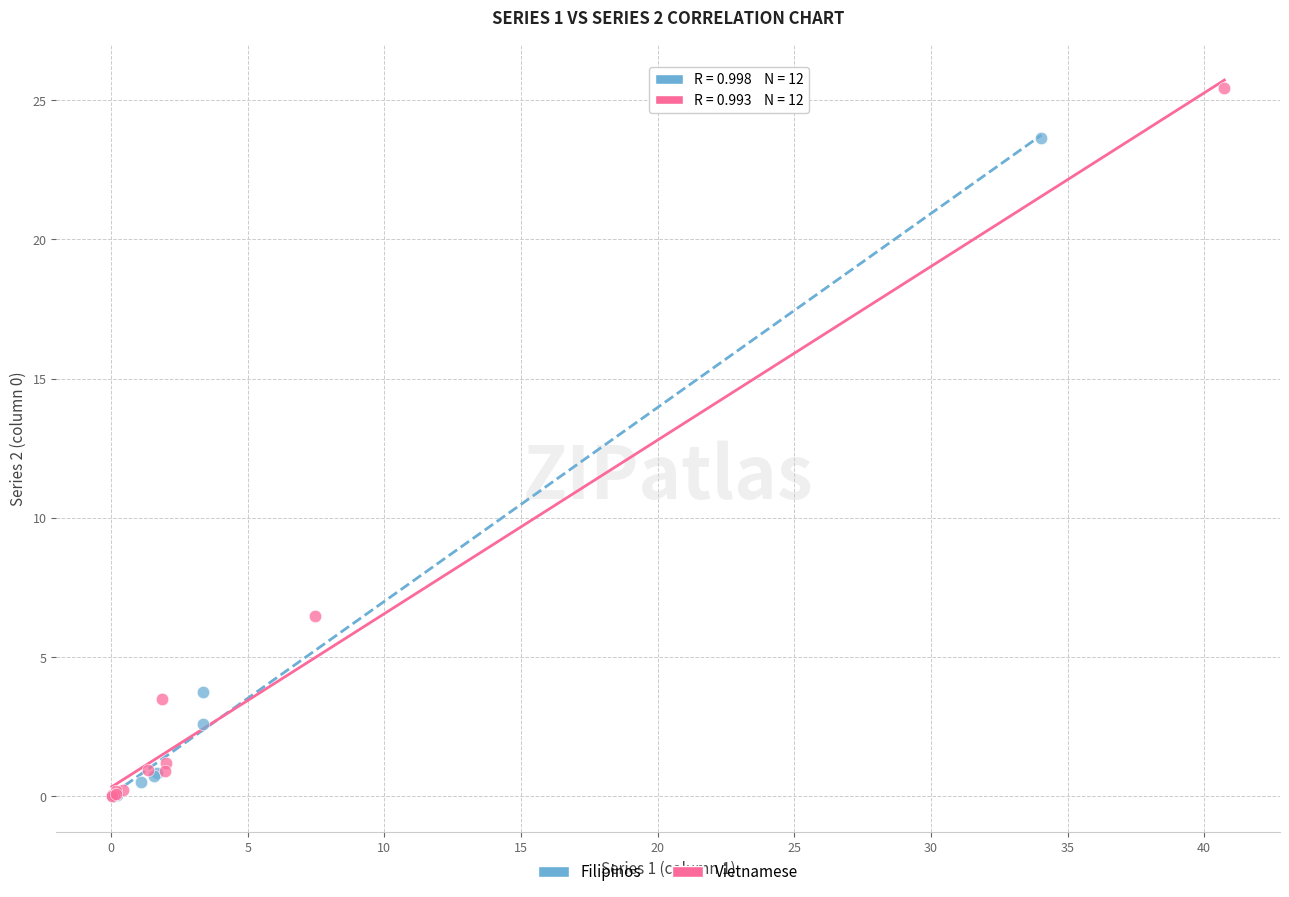

Which series has the widest spread of Y values?

Vietnamese